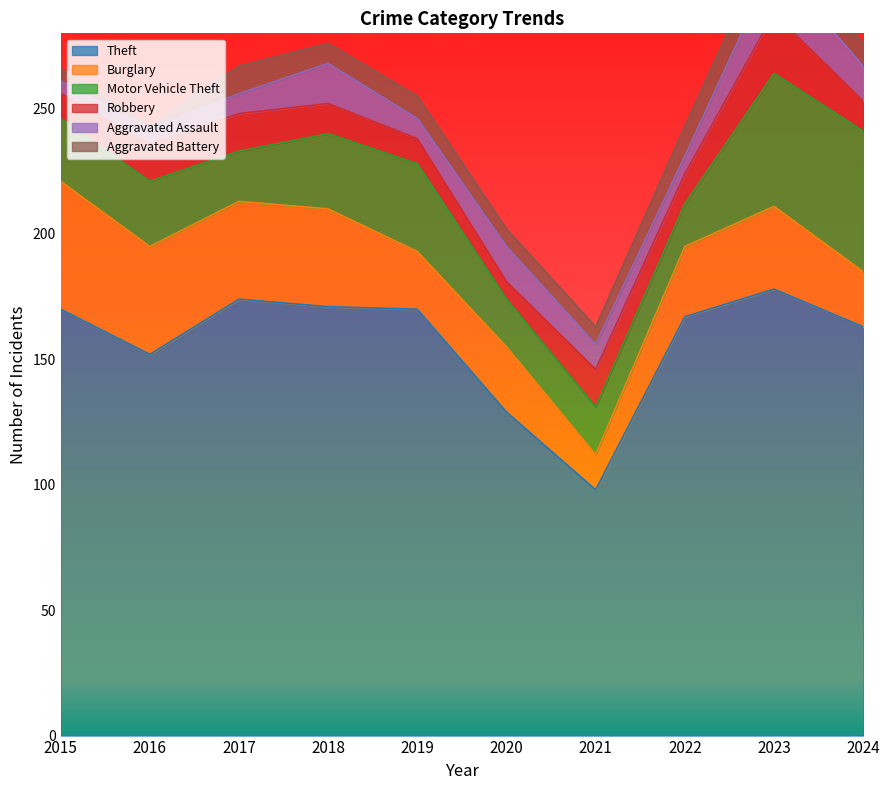

Does the chart have visible grid lines?

No